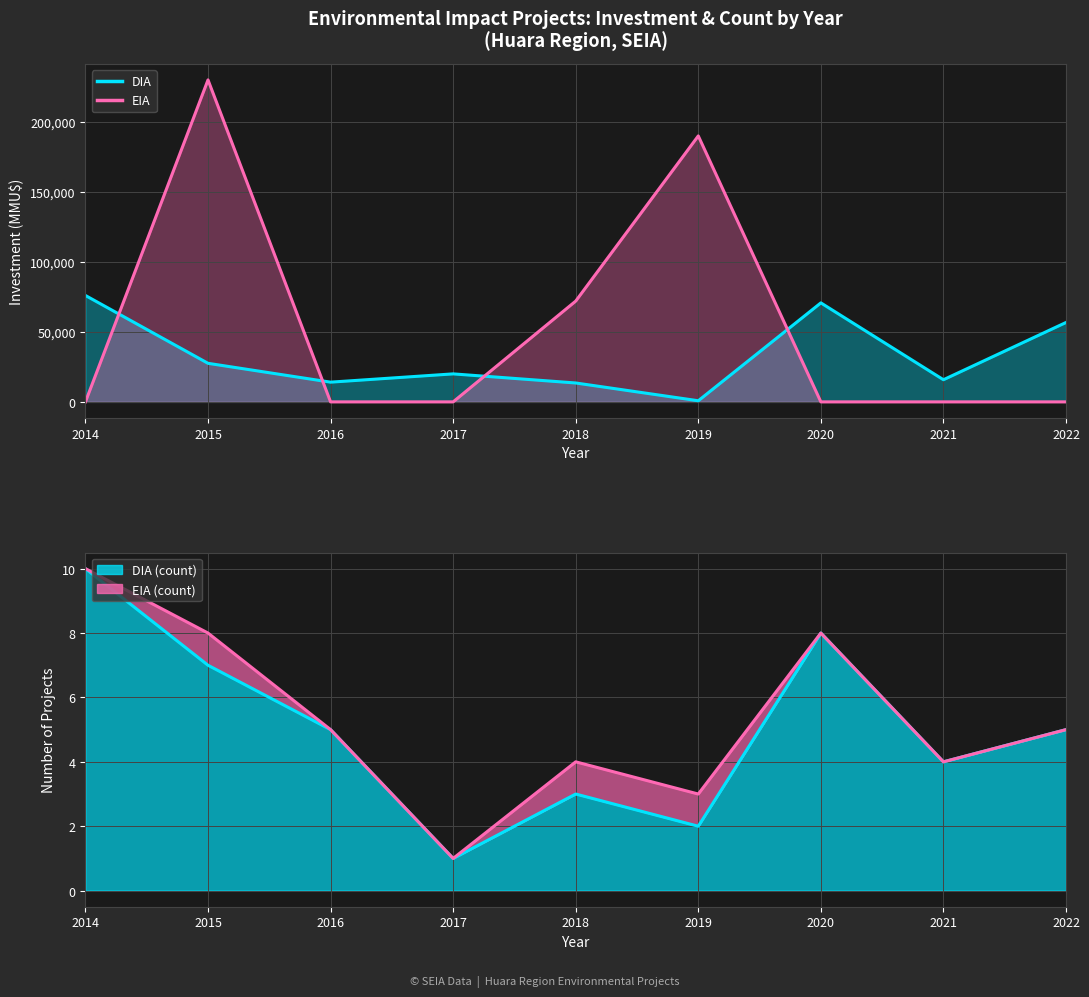

Which series has the widest spread of values?

DIA